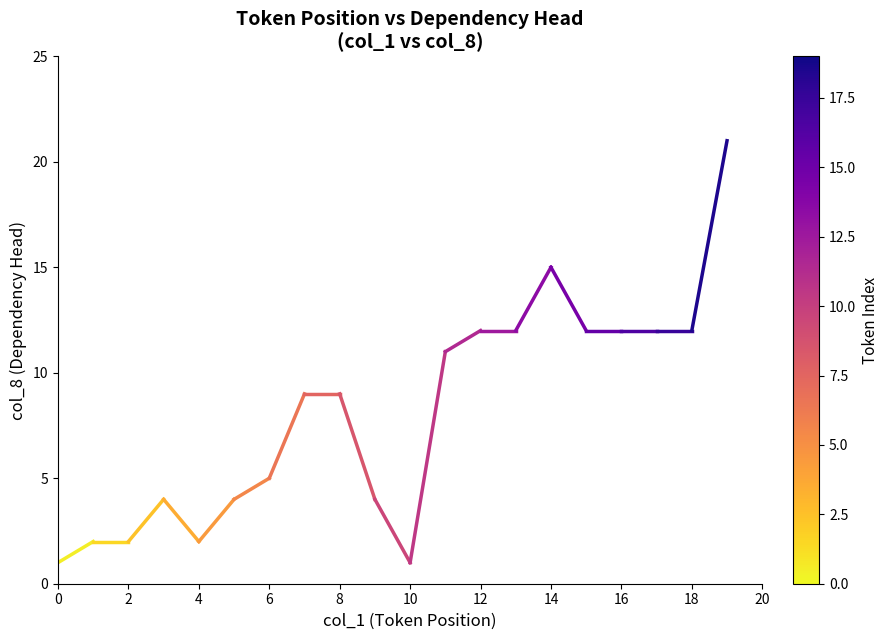

What is the greatest value displayed?

21